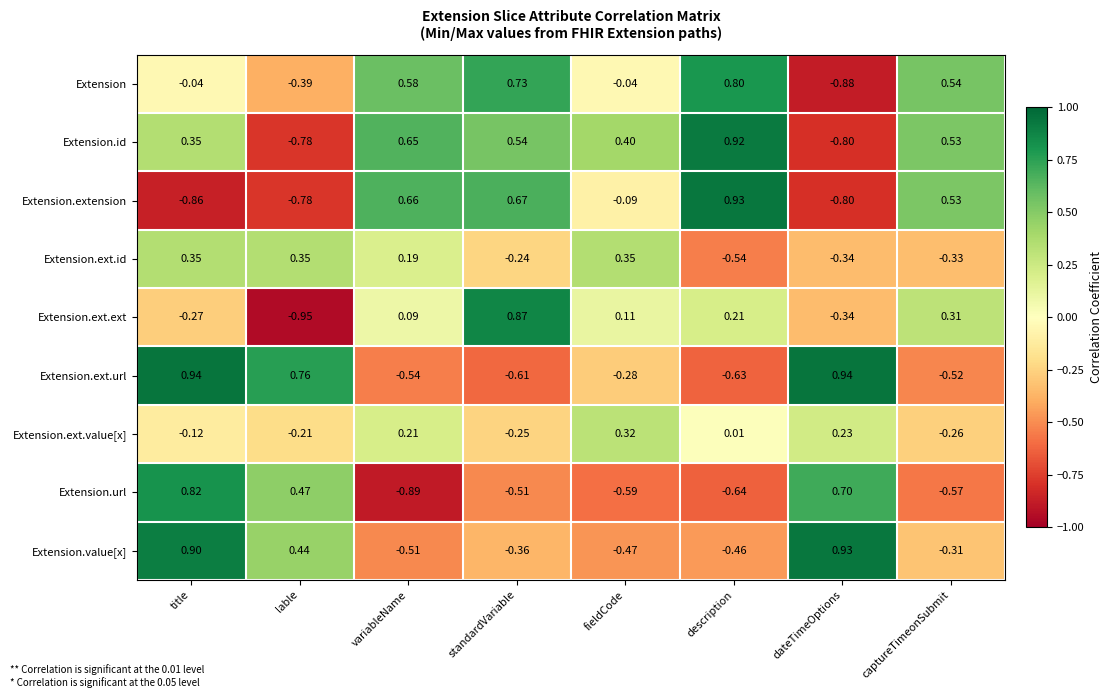

Which category has the highest value in the Extension series?

description